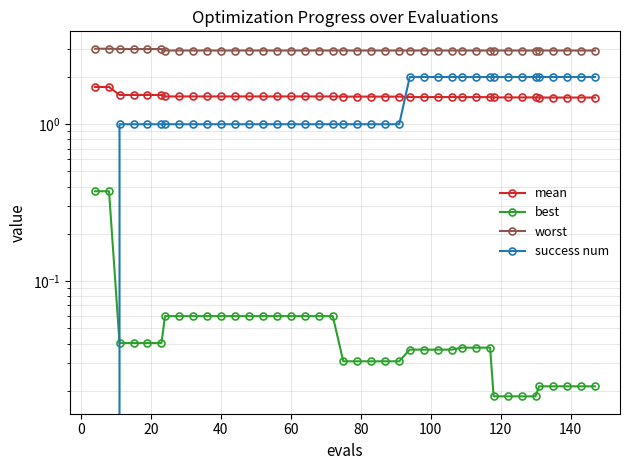

What is the total value across all series at 15?

5.5